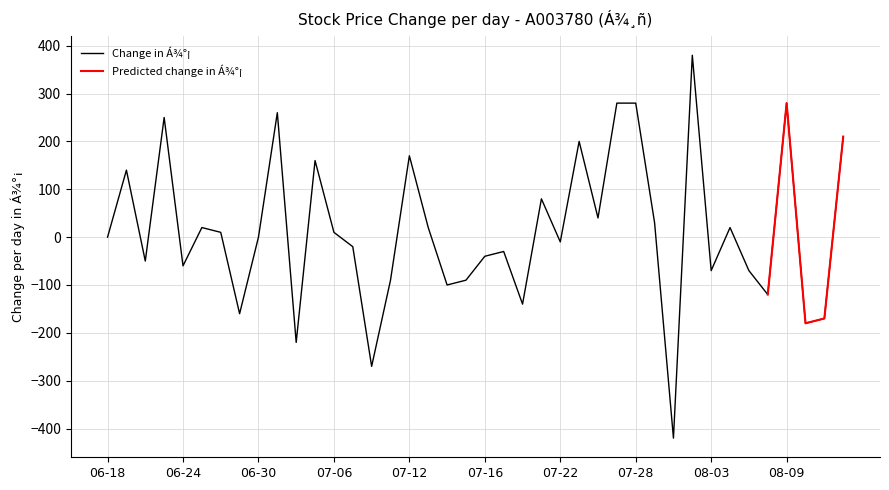

What is the lowest value of the Change in Á¾°¡ series?

-420